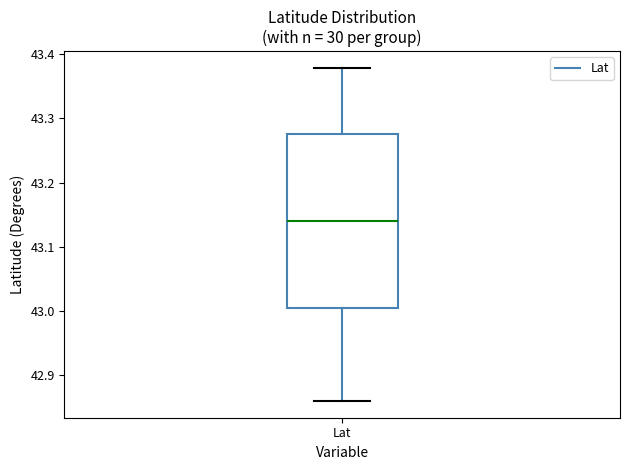

Where does the median line of the box for Lat sit on the y-axis? The values are not printed on the chart, so give them approximately, as read against the axis.

43.14